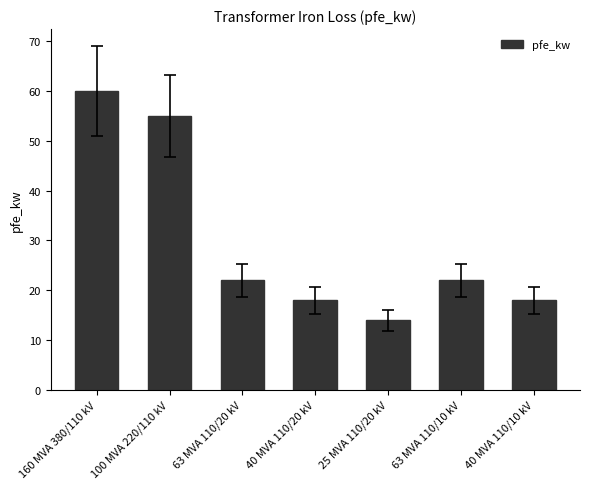

How many bars are there in total?

7